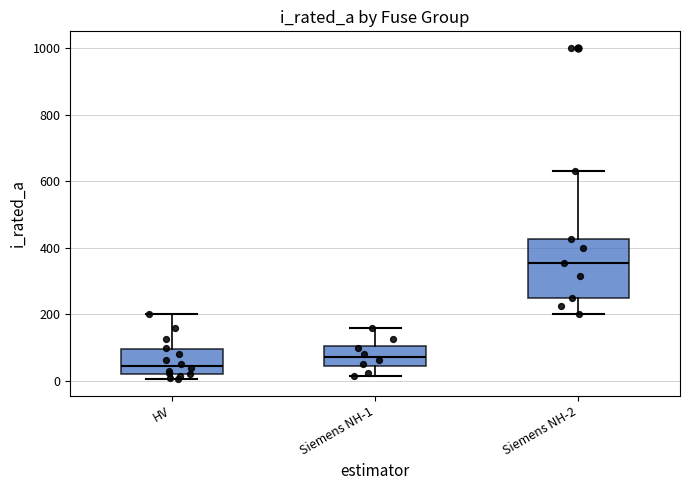

Reading left to right, transcribe this box plot: for each box, give where its median line is, the range the box spans, and where its two whiskers end, as read against the y-axis. The values are not printed on the chart, so give them approximately, as read against the axis.

HV: median 40, box 20 to 100, whiskers 0 to 200
Siemens NH-1: median 80, box 40 to 100, whiskers 20 to 160
Siemens NH-2: median 360, box 260 to 420, whiskers 200 to 640